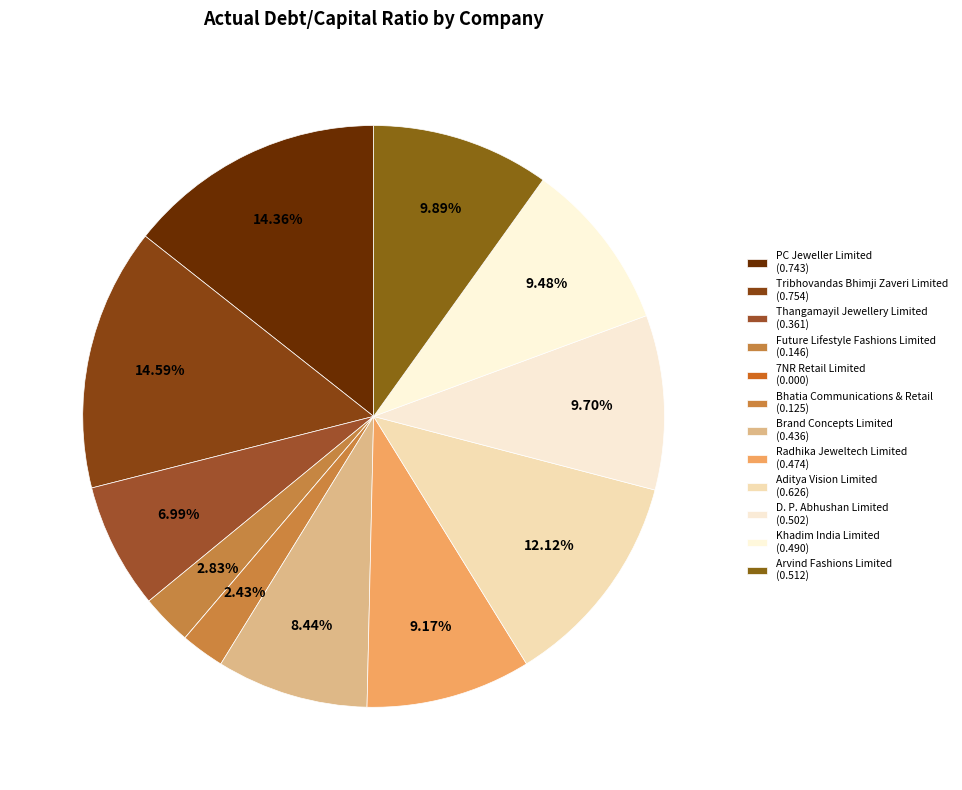

Is it true that PC Jeweller Limited is 14% of the pie?

True